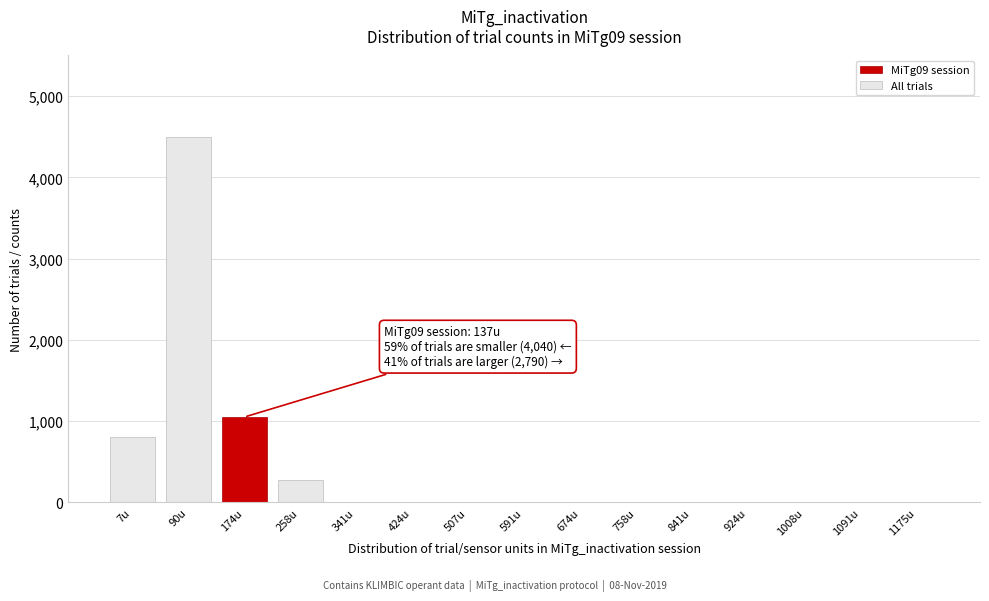

Reading right to left, what are all the values shown in this chart?

1175u=0	1091u=0	1008u=0	924u=0	841u=0	758u=0	674u=0	591u=0	507u=0	424u=0	341u=0	258u=275	174u=1050	90u=4500	7u=800